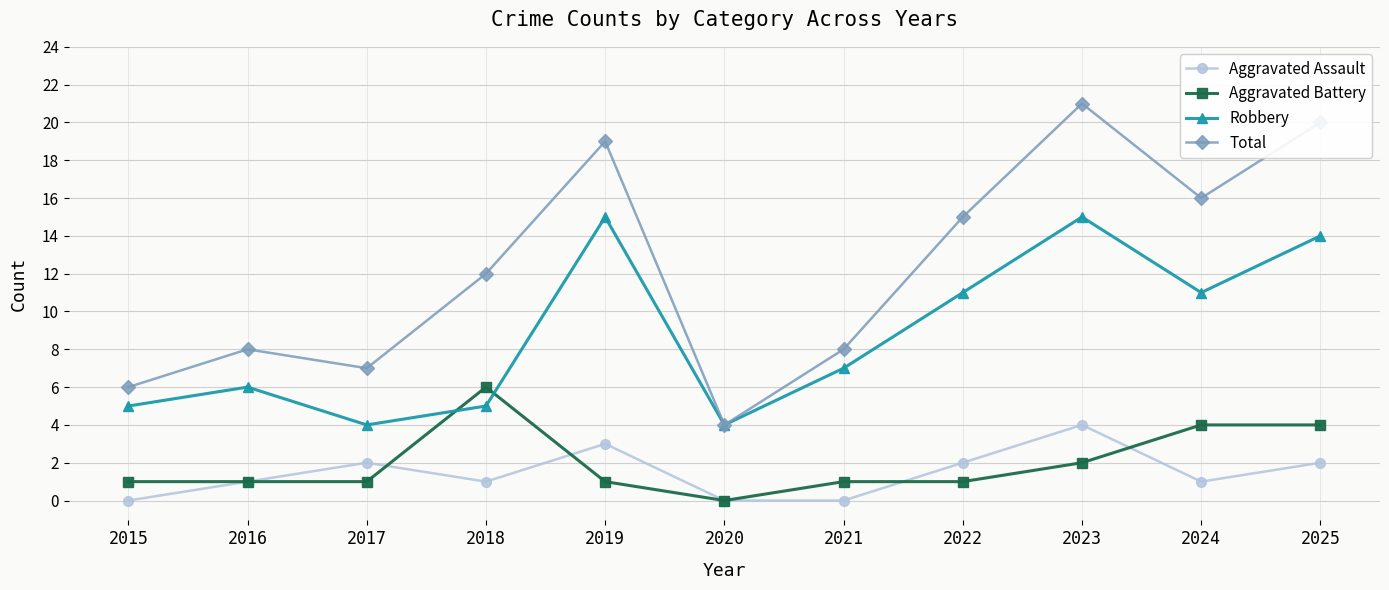

What is the value of the Robbery point at the 8th from the left?

11